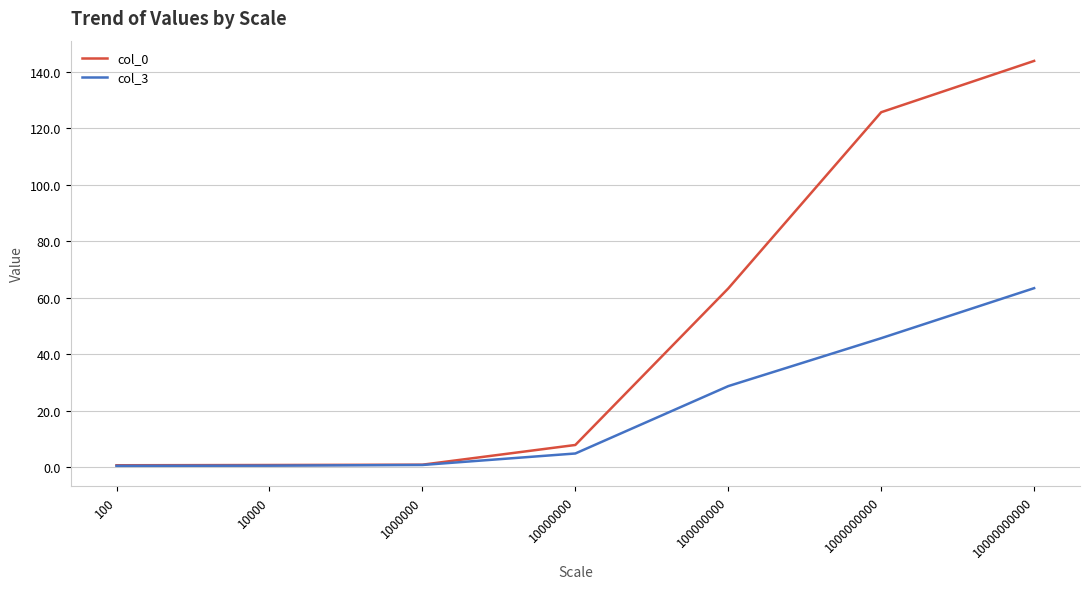

What is the total value across all series at 10000000000?

207.2